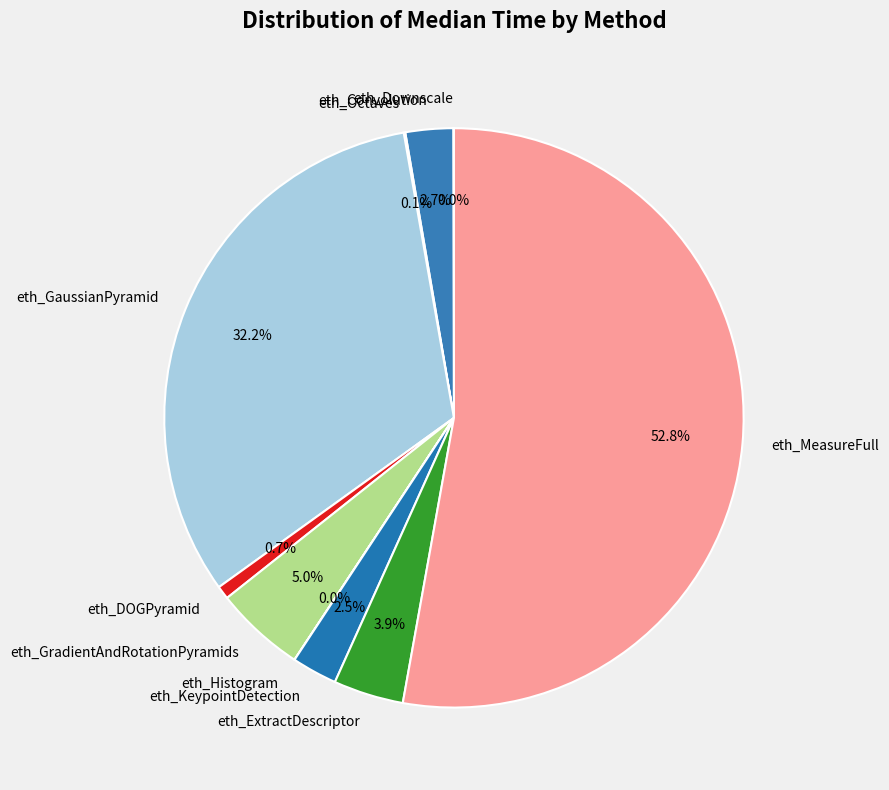

What is the largest slice in the pie chart?

eth_MeasureFull